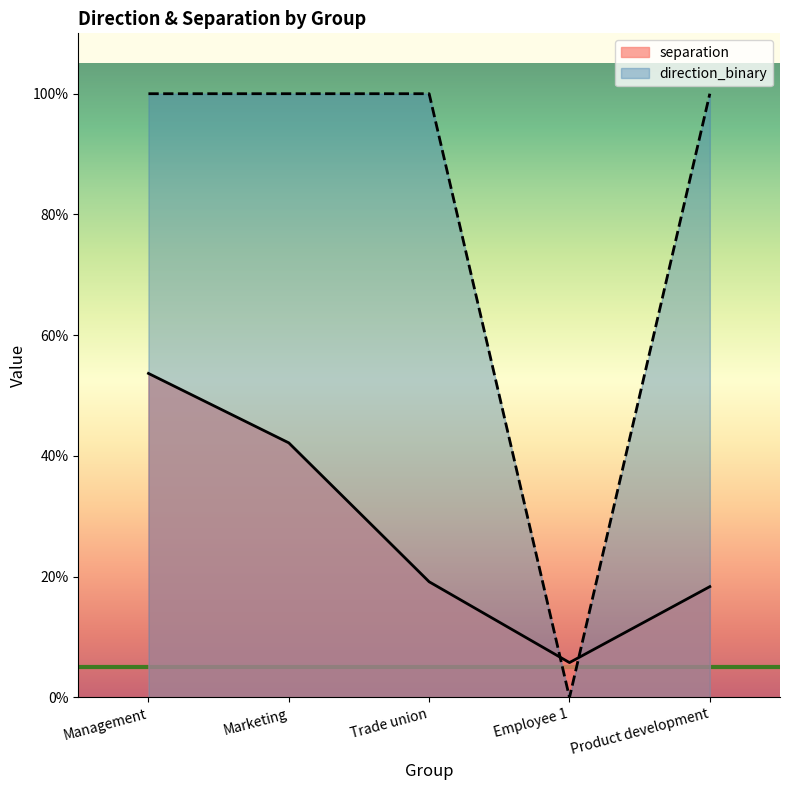

The value of separation at Management is 0.5. True or false?

True